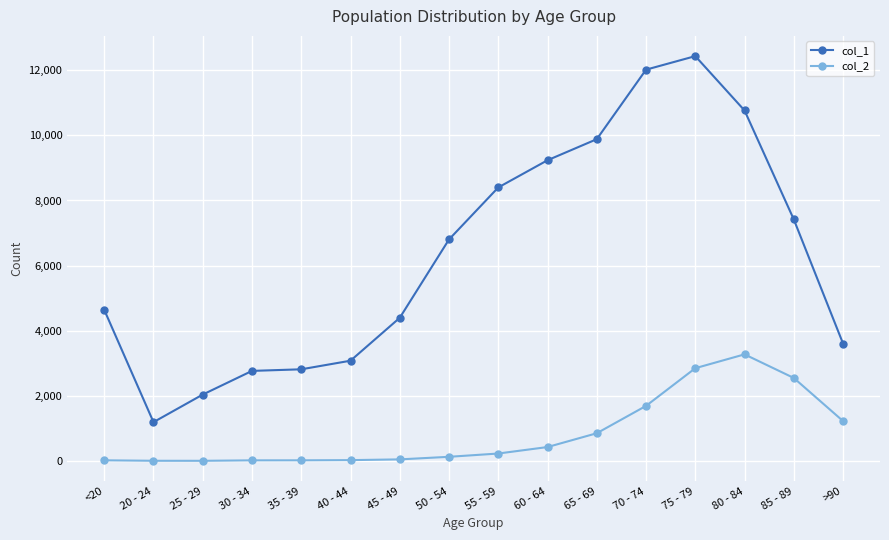

What is the label of the 4th point from the right?

75 - 79